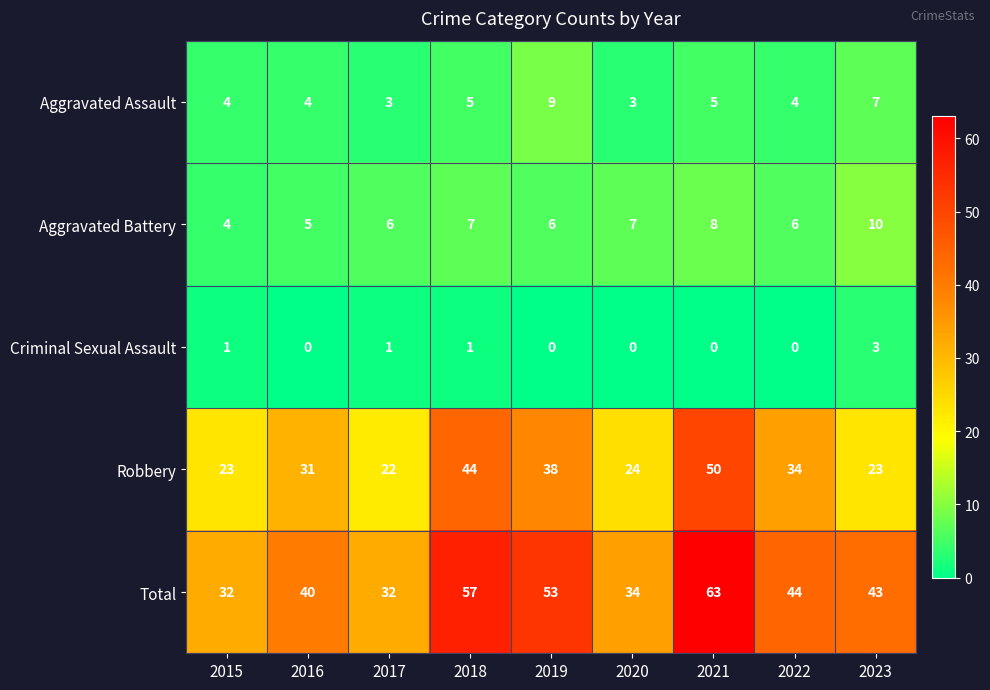

Which series has the widest spread of values?

Total